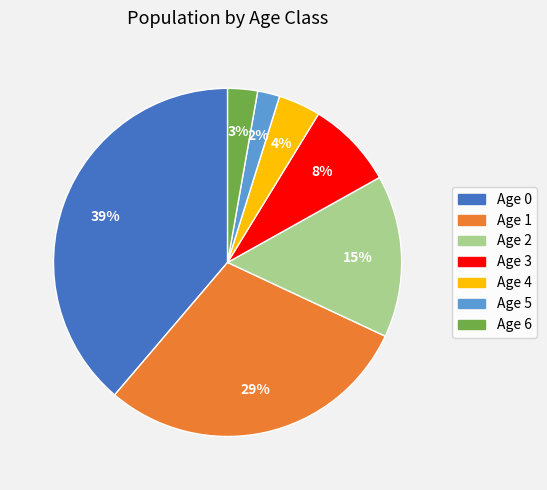

Which slice is the largest?

Age 0